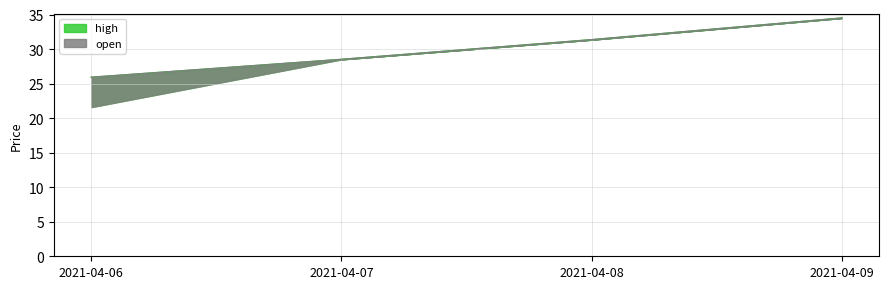

At 2021-04-07, list the series in order from smallest to largest.

high, close